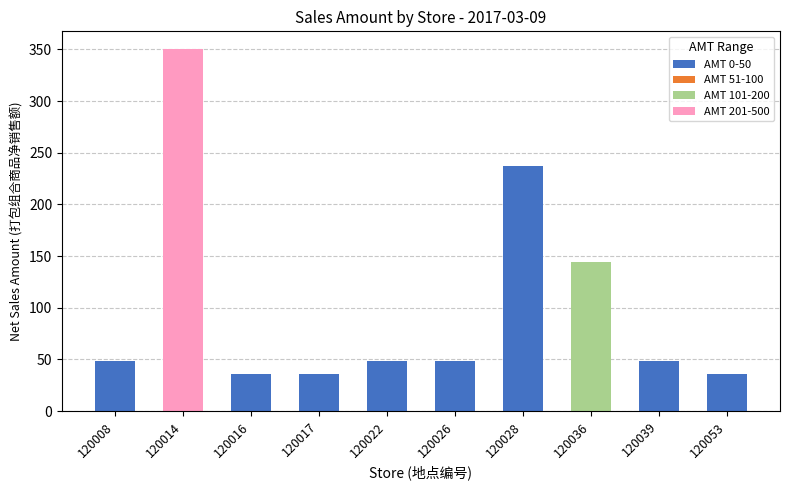

The value of AMT 0-50 at 120008 is 48.0. True or false?

True